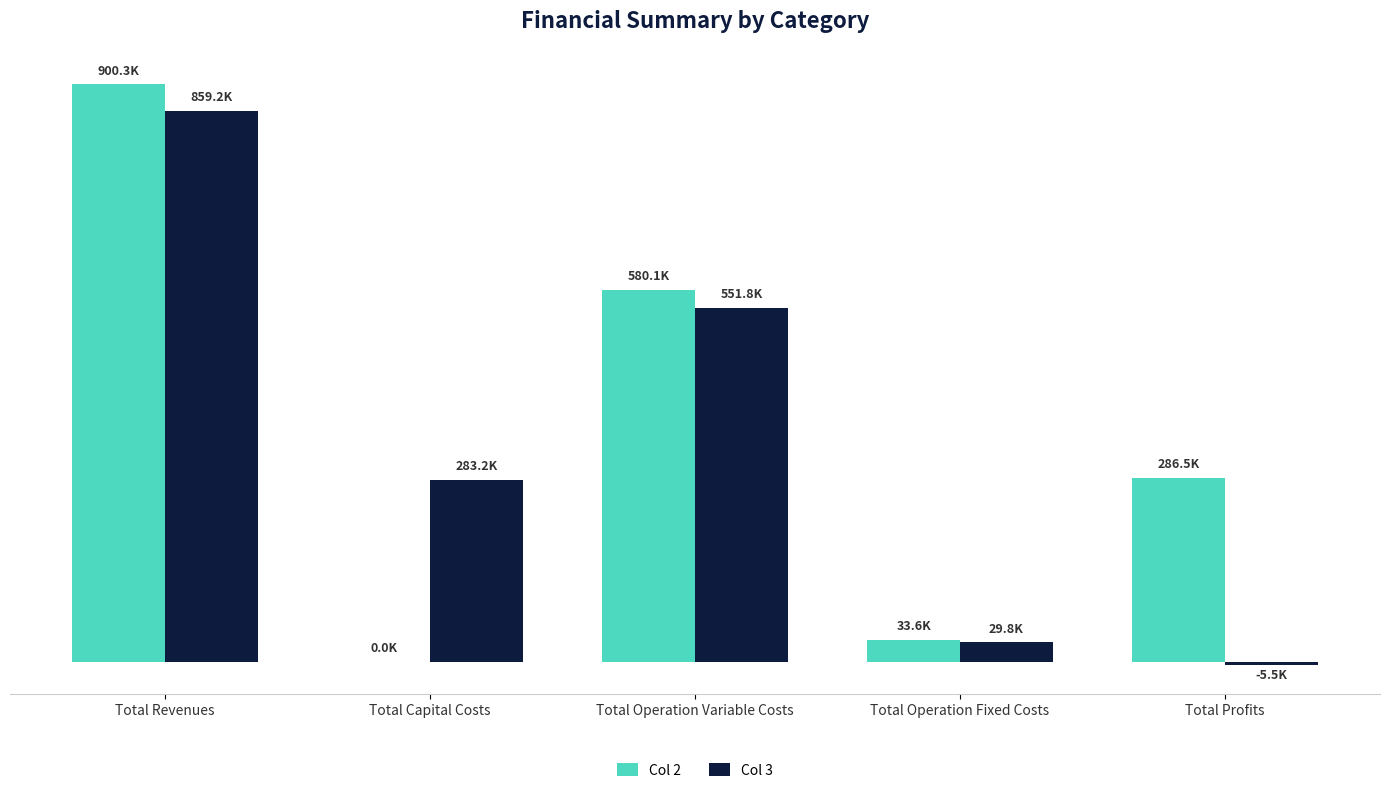

What are all the series names shown in the legend?

Col 2, Col 3